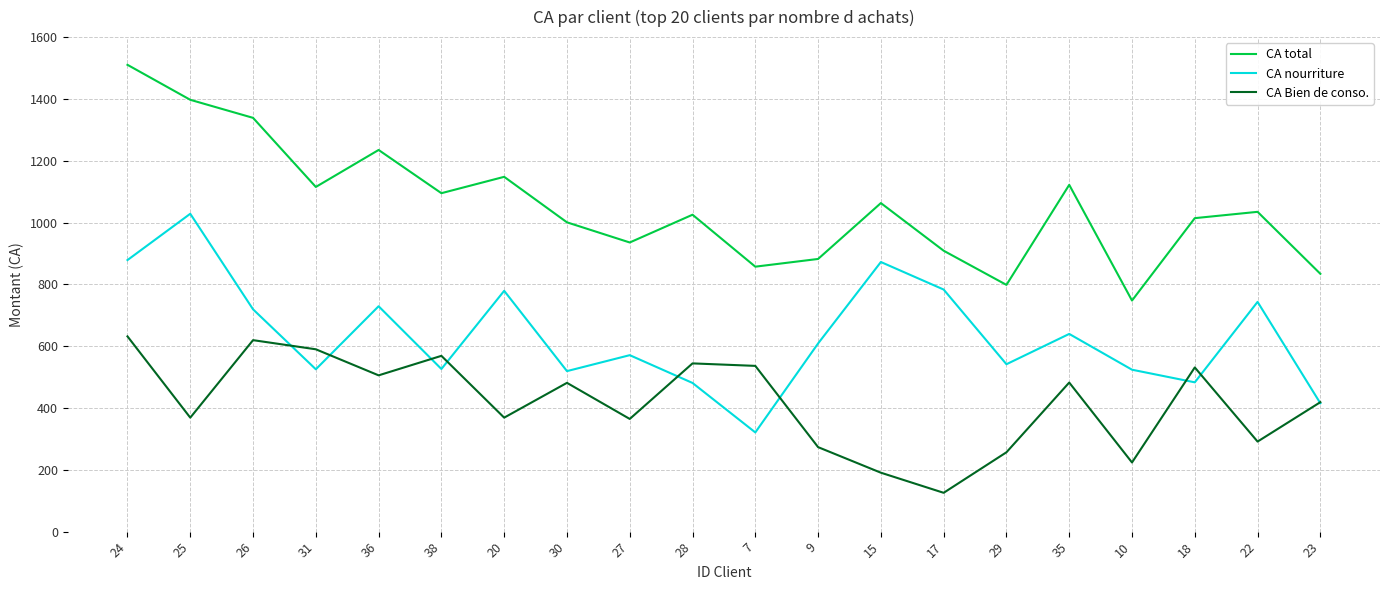

Rank the series by their maximum value, from highest to lowest.

CA total, CA nourriture, CA Bien de conso.